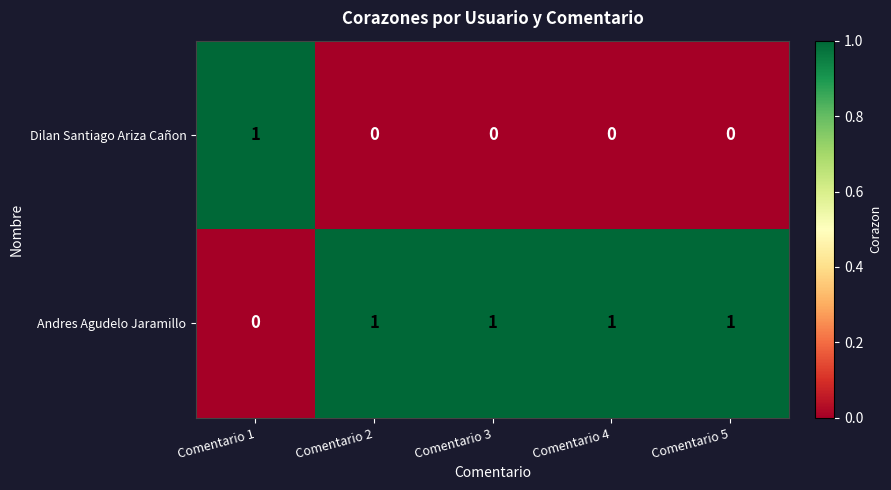

Rank the series by their average value, from lowest to highest.

Dilan Santiago Ariza Cañon, Andres Agudelo Jaramillo